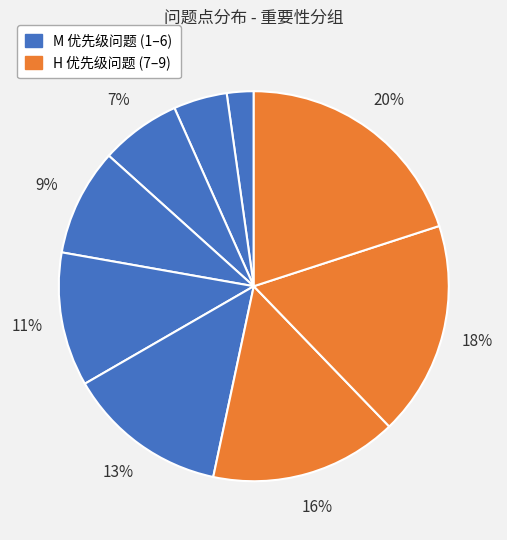

How many segments does this pie chart have?

9